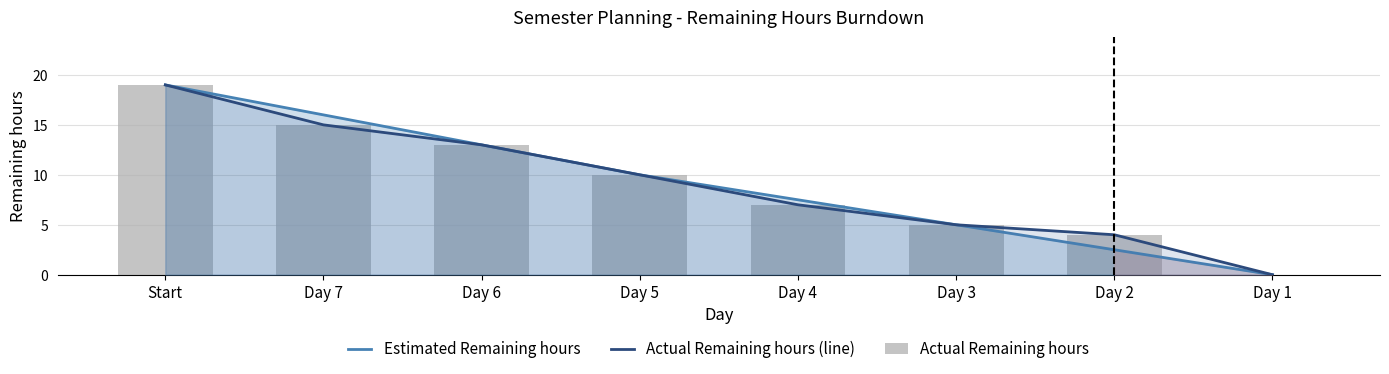

Rank the series by their maximum value, from highest to lowest.

Estimated Remaining hours, Actual Remaining hours (line), Actual Remaining hours